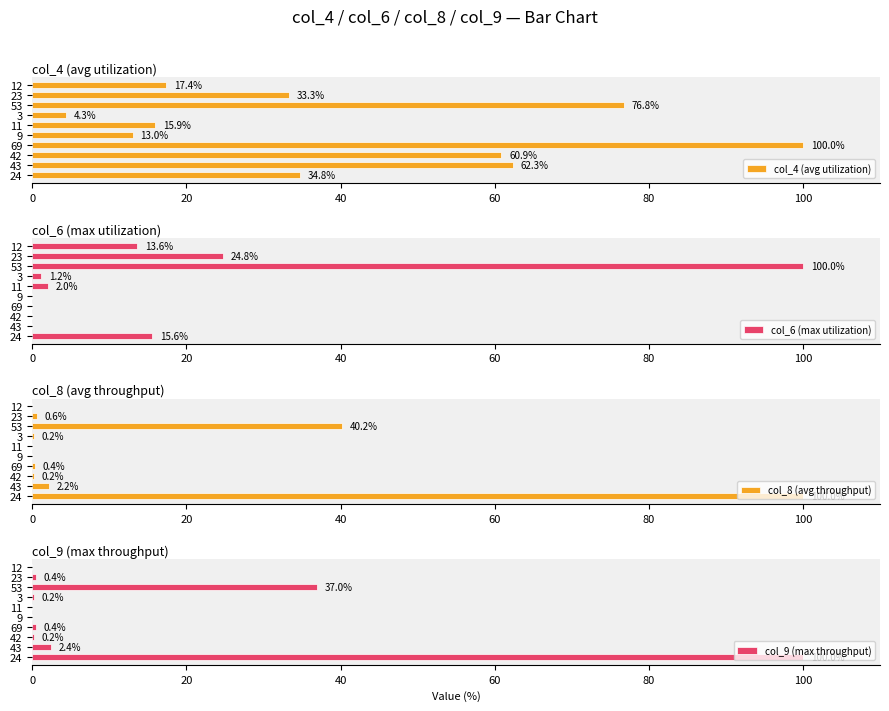

List the series in order of their peak value, highest first.

col_4 (avg utilization), col_6 (max utilization), col_8 (avg throughput), col_9 (max throughput)